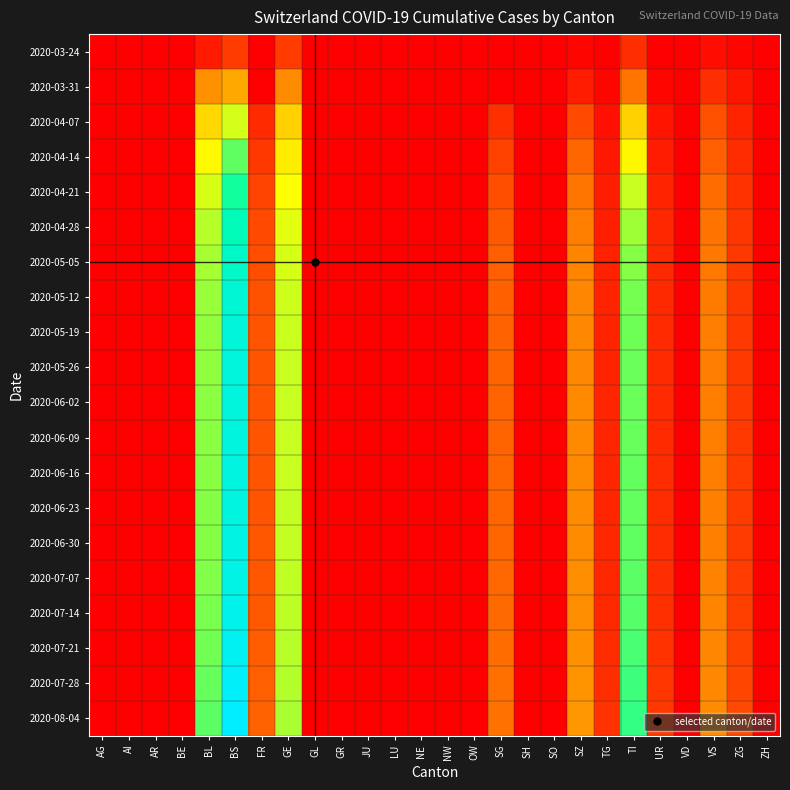

Reading right to left, list all the values displayed in this chart.

2020-03-24: ZH=0	ZG=12	VS=25	VD=0	UR=1	TI=80	TG=2	SZ=10	SO=0	SH=0	SG=0	OW=0	NW=0	NE=0	LU=0	JU=0	GR=0	GL=0	GE=103	FR=0	BS=105	BL=46	BE=0	AR=0	AI=0	AG=0
2020-03-31: ZH=0	ZG=39	VS=81	VD=0	UR=11	TI=202	TG=11	SZ=48	SO=0	SH=0	SG=0	OW=0	NW=0	NE=0	LU=0	JU=0	GR=0	GL=0	GE=241	FR=0	BS=292	BL=251	BE=0	AR=0	AI=0	AG=0
2020-04-07: ZH=0	ZG=63	VS=138	VD=0	UR=37	TI=362	TG=30	SZ=130	SO=0	SH=0	SG=84	OW=0	NW=0	NE=0	LU=0	JU=0	GR=0	GL=0	GE=363	FR=74	BS=510	BL=380	BE=0	AR=0	AI=0	AG=0
2020-04-14: ZH=0	ZG=78	VS=165	VD=0	UR=51	TI=450	TG=42	SZ=176	SO=0	SH=0	SG=112	OW=0	NW=0	NE=0	LU=0	JU=0	GR=0	GL=0	GE=425	FR=99	BS=618	BL=455	BE=0	AR=0	AI=0	AG=0
2020-04-21: ZH=0	ZG=88	VS=188	VD=0	UR=62	TI=520	TG=52	SZ=204	SO=0	SH=0	SG=136	OW=0	NW=0	NE=0	LU=0	JU=0	GR=0	GL=0	GE=469	FR=117	BS=684	BL=507	BE=0	AR=0	AI=0	AG=0
2020-04-28: ZH=0	ZG=94	VS=201	VD=0	UR=68	TI=562	TG=57	SZ=220	SO=0	SH=0	SG=154	OW=0	NW=0	NE=0	LU=0	JU=0	GR=0	GL=0	GE=494	FR=128	BS=720	BL=537	BE=0	AR=0	AI=0	AG=0
2020-05-05: ZH=0	ZG=97	VS=209	VD=0	UR=71	TI=585	TG=60	SZ=228	SO=0	SH=0	SG=163	OW=0	NW=0	NE=0	LU=0	JU=0	GR=0	GL=0	GE=507	FR=136	BS=740	BL=554	BE=0	AR=0	AI=0	AG=0
2020-05-12: ZH=0	ZG=99	VS=213	VD=0	UR=73	TI=599	TG=62	SZ=233	SO=0	SH=0	SG=169	OW=0	NW=0	NE=0	LU=0	JU=0	GR=0	GL=0	GE=515	FR=141	BS=756	BL=566	BE=0	AR=0	AI=0	AG=0
2020-05-19: ZH=0	ZG=100	VS=216	VD=0	UR=74	TI=606	TG=63	SZ=235	SO=0	SH=0	SG=172	OW=0	NW=0	NE=0	LU=0	JU=0	GR=0	GL=0	GE=519	FR=144	BS=764	BL=573	BE=0	AR=0	AI=0	AG=0
2020-05-26: ZH=0	ZG=100	VS=217	VD=0	UR=74	TI=608	TG=63	SZ=236	SO=0	SH=0	SG=173	OW=0	NW=0	NE=0	LU=0	JU=0	GR=0	GL=0	GE=521	FR=146	BS=768	BL=577	BE=0	AR=0	AI=0	AG=0
2020-06-02: ZH=0	ZG=101	VS=218	VD=0	UR=75	TI=610	TG=64	SZ=237	SO=0	SH=0	SG=174	OW=0	NW=0	NE=0	LU=0	JU=0	GR=0	GL=0	GE=522	FR=147	BS=770	BL=579	BE=0	AR=0	AI=0	AG=0
2020-06-09: ZH=0	ZG=102	VS=219	VD=0	UR=76	TI=612	TG=65	SZ=238	SO=0	SH=0	SG=175	OW=0	NW=0	NE=0	LU=0	JU=0	GR=0	GL=0	GE=523	FR=148	BS=772	BL=581	BE=0	AR=0	AI=0	AG=0
2020-06-16: ZH=0	ZG=103	VS=220	VD=0	UR=77	TI=614	TG=66	SZ=239	SO=0	SH=0	SG=176	OW=0	NW=0	NE=0	LU=0	JU=0	GR=0	GL=0	GE=524	FR=149	BS=774	BL=583	BE=0	AR=0	AI=0	AG=0
2020-06-23: ZH=0	ZG=104	VS=221	VD=0	UR=78	TI=616	TG=67	SZ=240	SO=0	SH=0	SG=177	OW=0	NW=0	NE=0	LU=0	JU=0	GR=0	GL=0	GE=525	FR=150	BS=776	BL=585	BE=0	AR=0	AI=0	AG=0
2020-06-30: ZH=0	ZG=105	VS=222	VD=0	UR=79	TI=618	TG=68	SZ=241	SO=0	SH=0	SG=178	OW=0	NW=0	NE=0	LU=0	JU=0	GR=0	GL=0	GE=526	FR=151	BS=778	BL=587	BE=0	AR=0	AI=0	AG=0
2020-07-07: ZH=0	ZG=107	VS=224	VD=0	UR=81	TI=622	TG=70	SZ=243	SO=0	SH=0	SG=180	OW=0	NW=0	NE=0	LU=0	JU=0	GR=0	GL=0	GE=528	FR=153	BS=782	BL=590	BE=0	AR=0	AI=0	AG=0
2020-07-14: ZH=0	ZG=110	VS=227	VD=0	UR=84	TI=628	TG=73	SZ=246	SO=0	SH=0	SG=183	OW=0	NW=0	NE=0	LU=0	JU=0	GR=0	GL=0	GE=532	FR=156	BS=788	BL=595	BE=0	AR=0	AI=0	AG=0
2020-07-21: ZH=0	ZG=114	VS=231	VD=0	UR=88	TI=636	TG=77	SZ=250	SO=0	SH=0	SG=187	OW=0	NW=0	NE=0	LU=0	JU=0	GR=0	GL=0	GE=537	FR=160	BS=796	BL=602	BE=0	AR=0	AI=0	AG=0
2020-07-28: ZH=0	ZG=119	VS=236	VD=0	UR=93	TI=646	TG=82	SZ=255	SO=0	SH=0	SG=192	OW=0	NW=0	NE=0	LU=0	JU=0	GR=0	GL=0	GE=543	FR=165	BS=806	BL=611	BE=0	AR=0	AI=0	AG=0
2020-08-04: ZH=0	ZG=125	VS=242	VD=0	UR=99	TI=658	TG=88	SZ=261	SO=0	SH=0	SG=198	OW=0	NW=0	NE=0	LU=0	JU=0	GR=0	GL=0	GE=550	FR=171	BS=818	BL=622	BE=0	AR=0	AI=0	AG=0